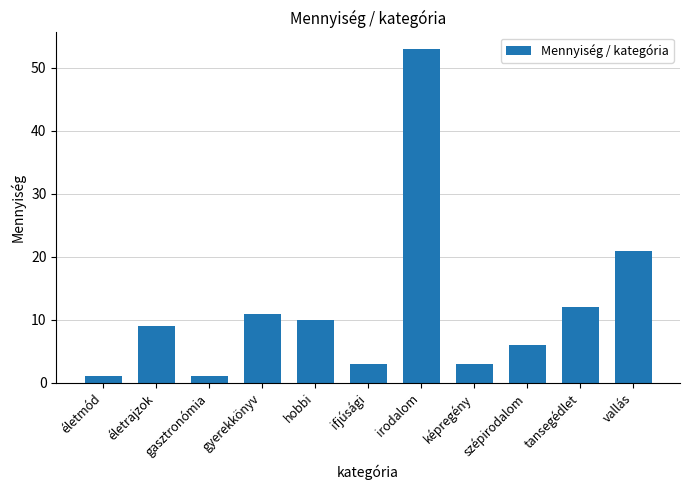

What is the label of the 11th bar from the right?

életmód